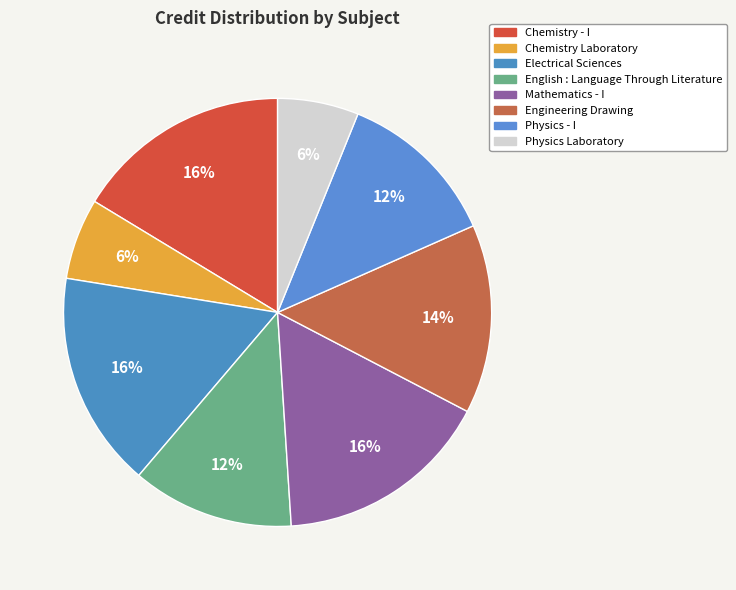

Between Physics Laboratory and Chemistry Laboratory, which is larger?

Physics Laboratory